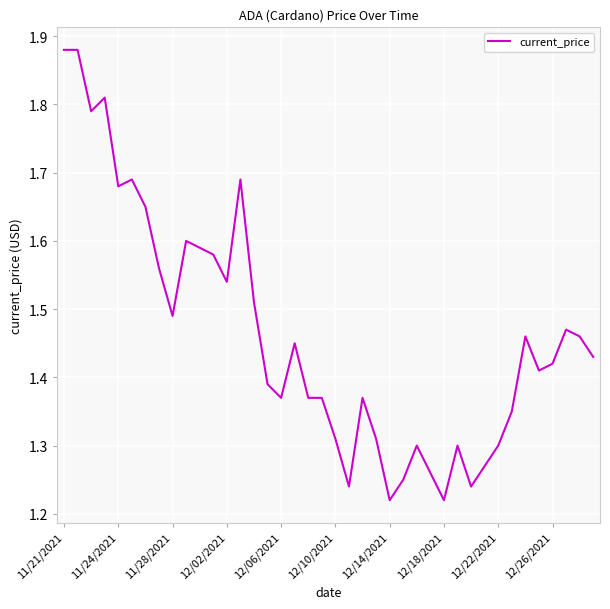

What is the difference between the maximum and minimum values?

0.7